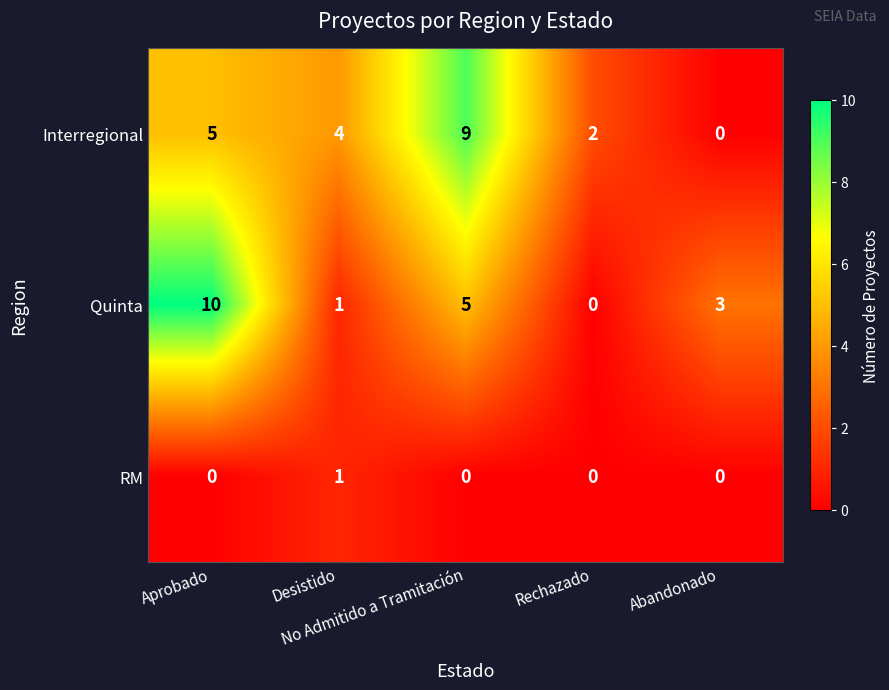

How many RM values are between 0 and 1?

5